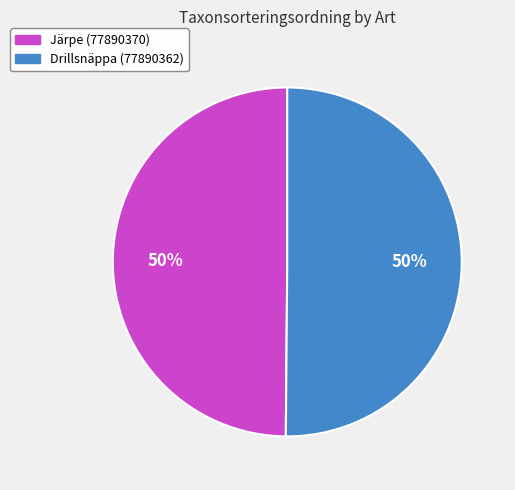

The Järpe (77890370) slice represents 40% of the pie. True or false?

False